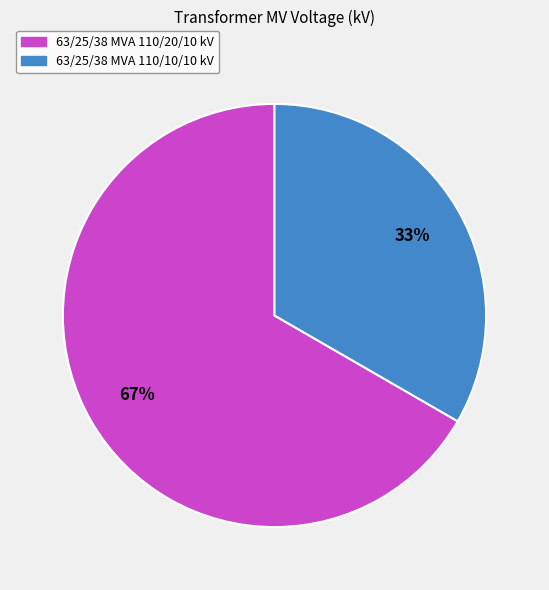

Do 63/25/38 MVA 110/10/10 kV and 63/25/38 MVA 110/20/10 kV together represent more than half of the pie?

Yes